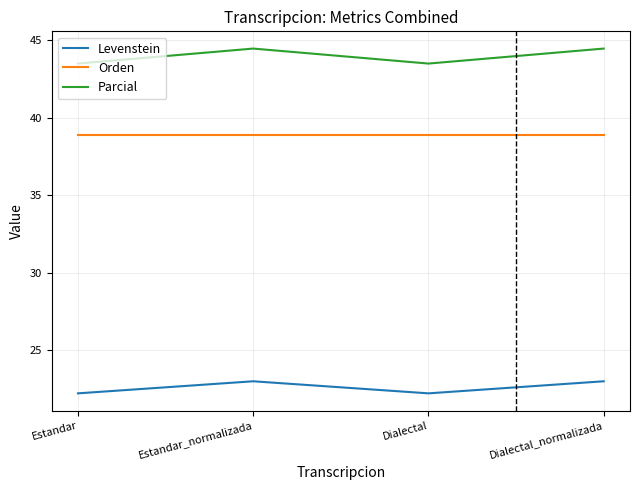

What is the spread (max minus min) of values at Dialectal_normalizada?

21.4